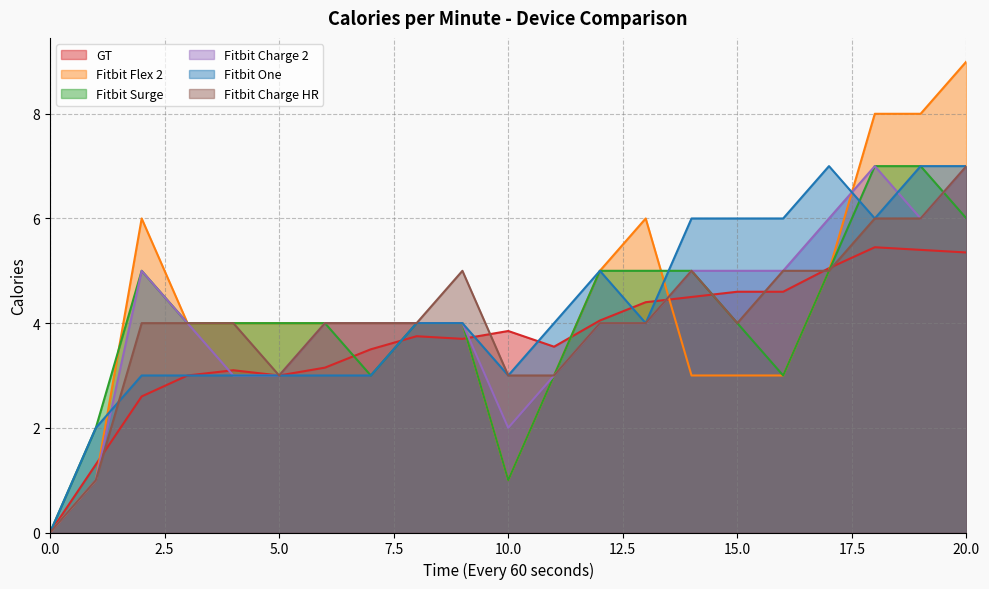

Which has a higher value, 9 or 19?

19